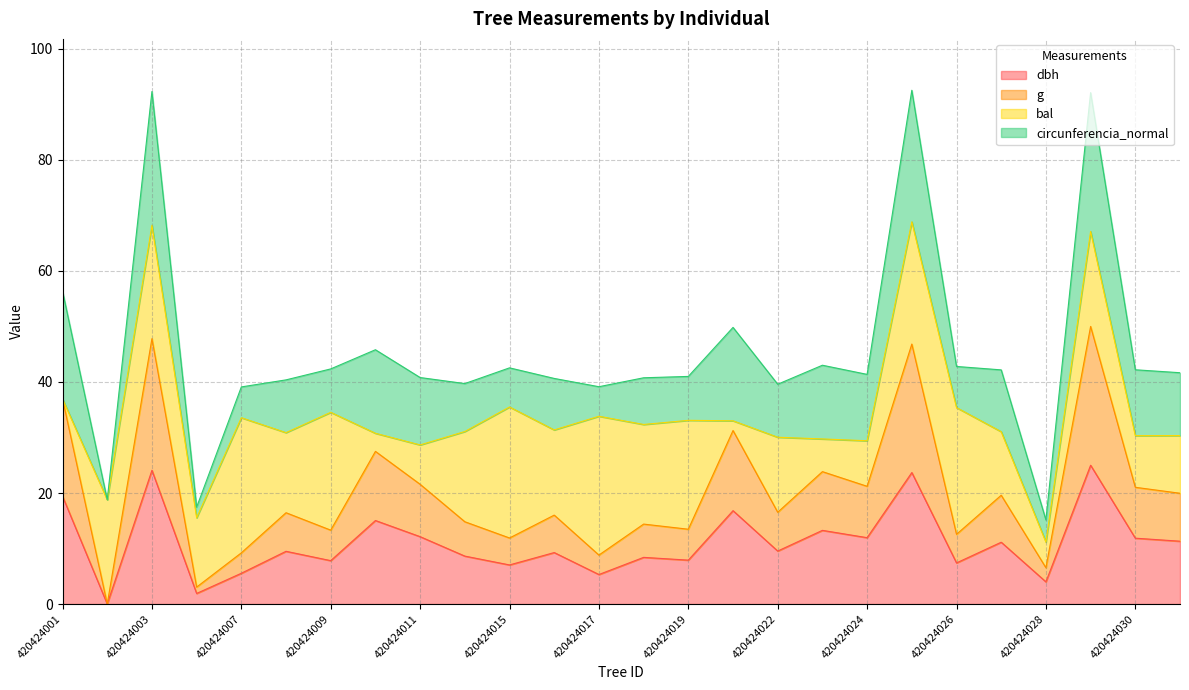

What is the total value across all series at 420424028?

15.2